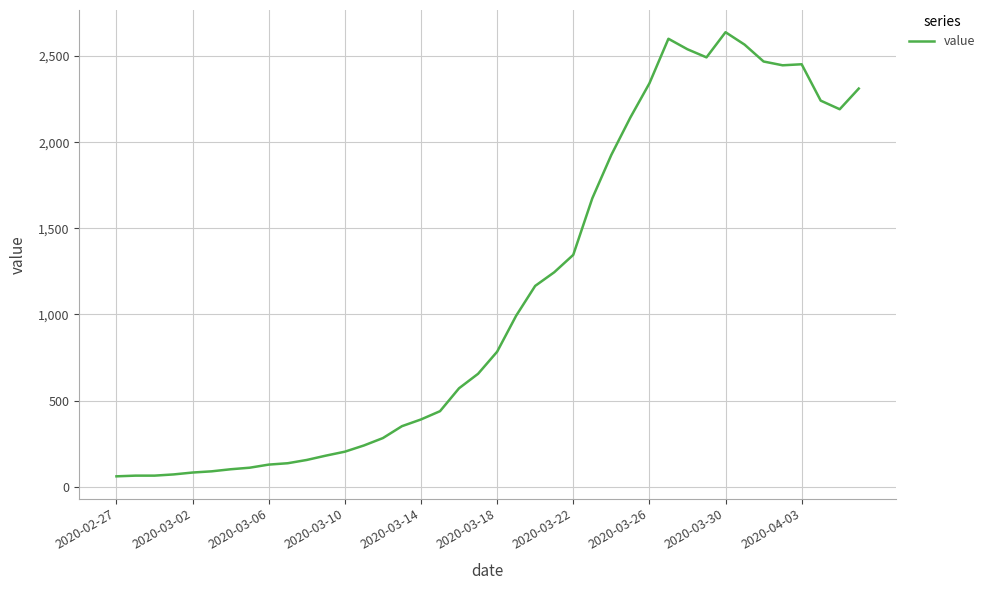

What is the smallest value displayed?

61